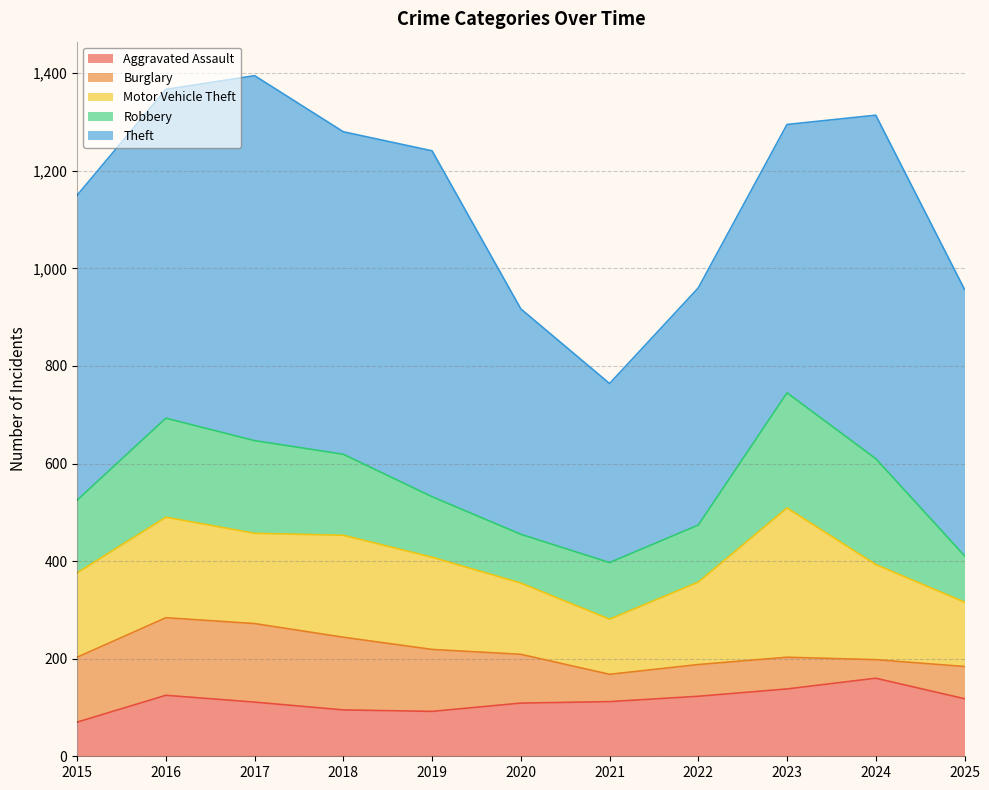

Which series has the largest total across all categories?

Theft